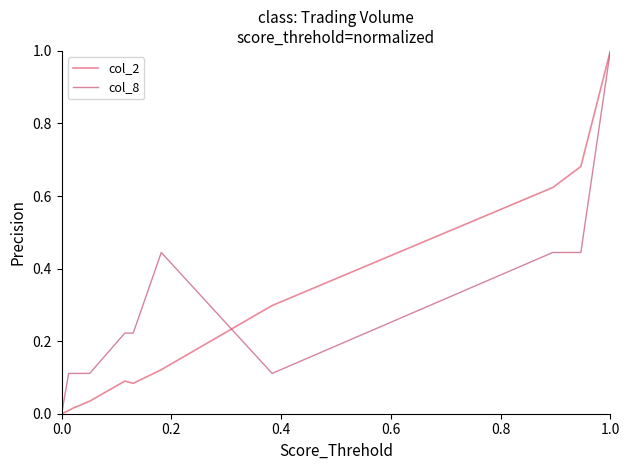

Is this an area chart (filled region under the line)?

No